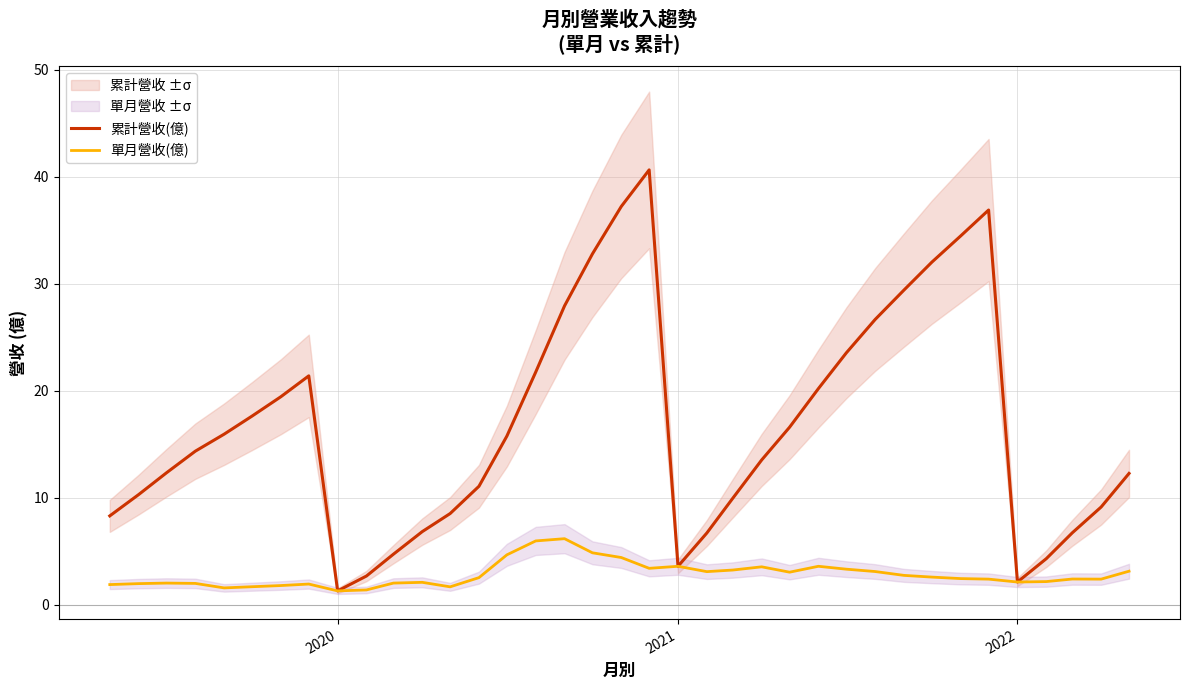

The value of 單月營收(億) at 2020 is 1.3. True or false?

True